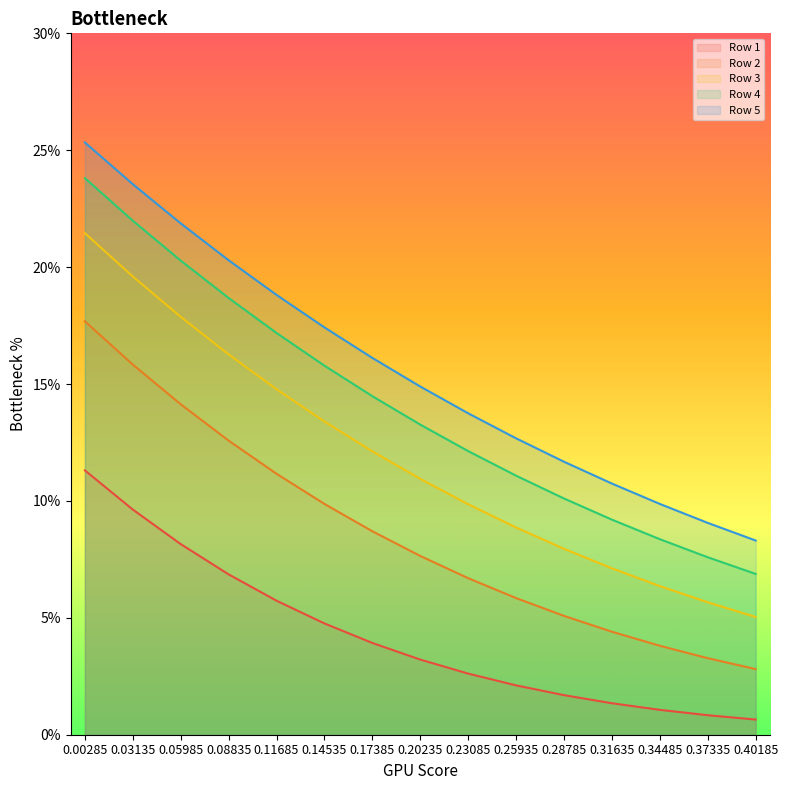

At which label does Row 2 reach its peak?

0.00285